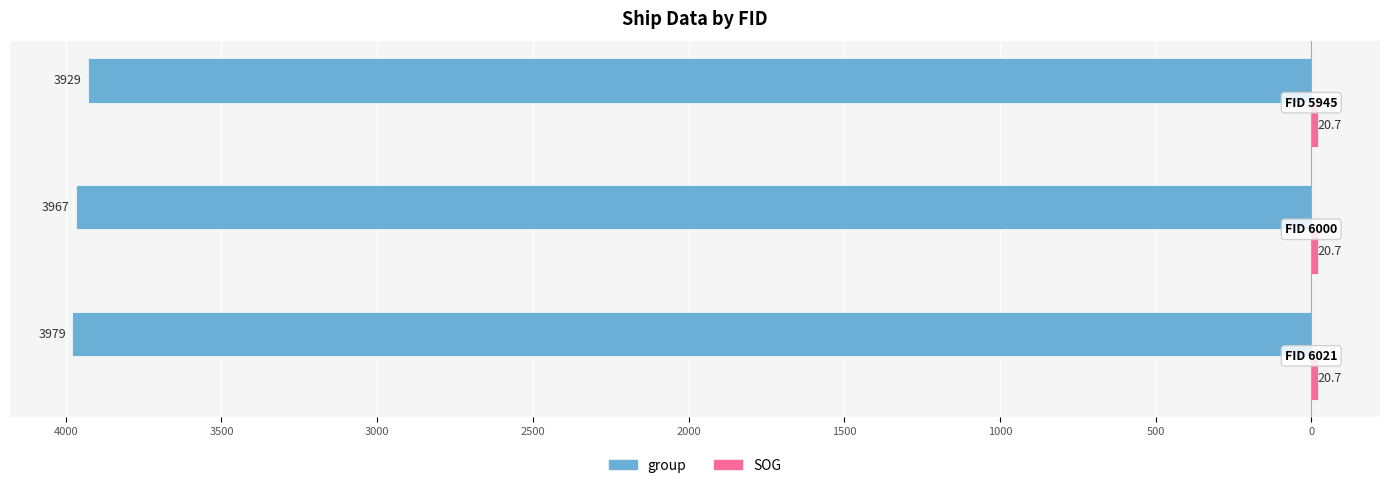

Count the number of data series in this chart.

2